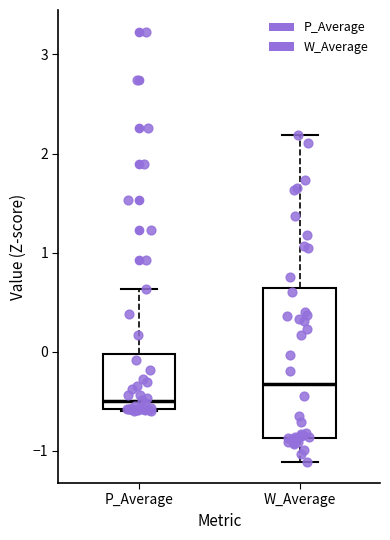

Which box has the lowest median line?

P_Average